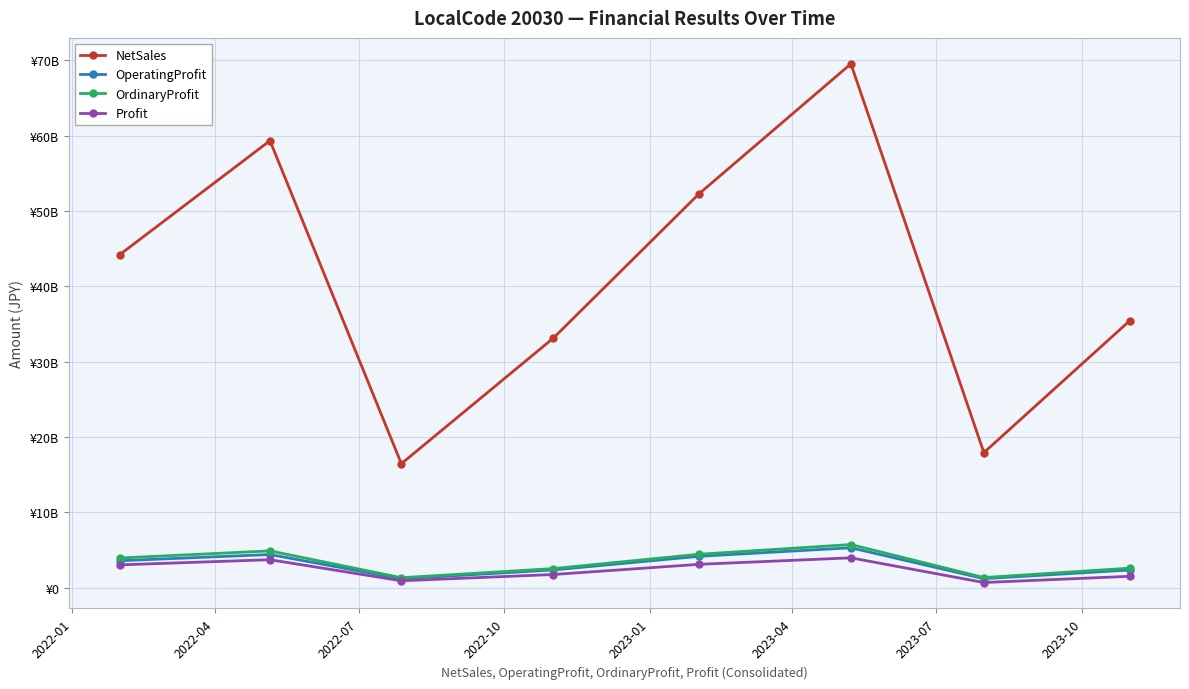

Is this an area chart (filled region under the line)?

No